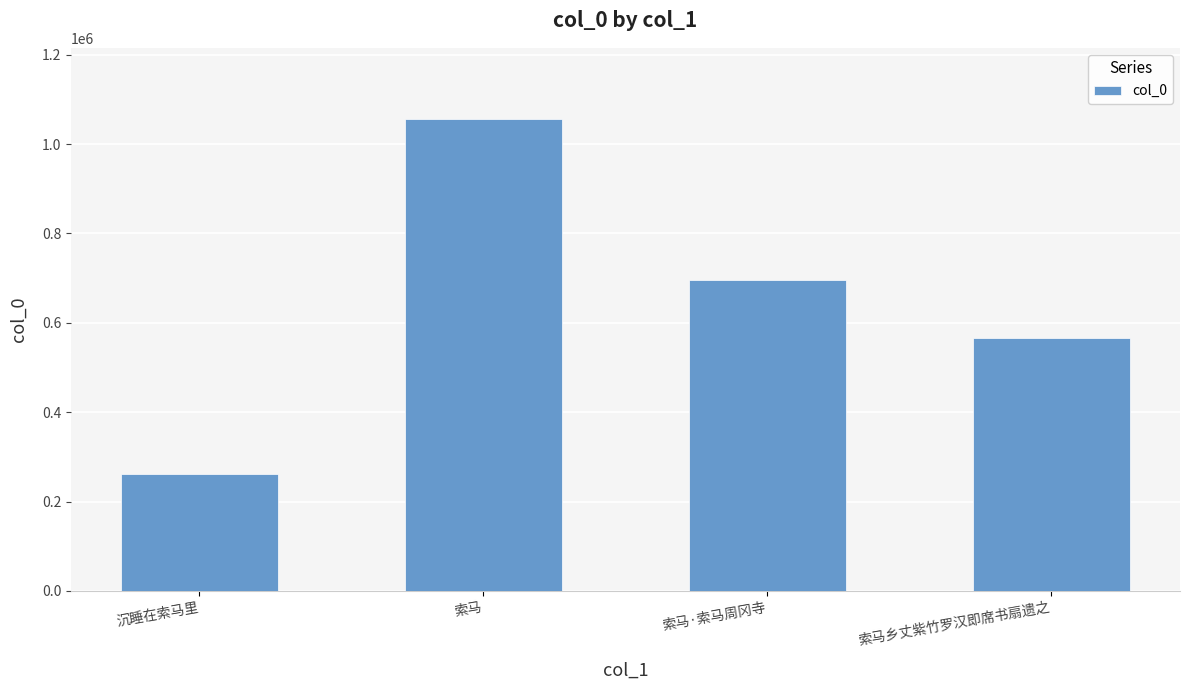

What is the ratio of the value at 索马 to the value at 索马乡丈紫竹罗汉即席书扇遗之?

1.9